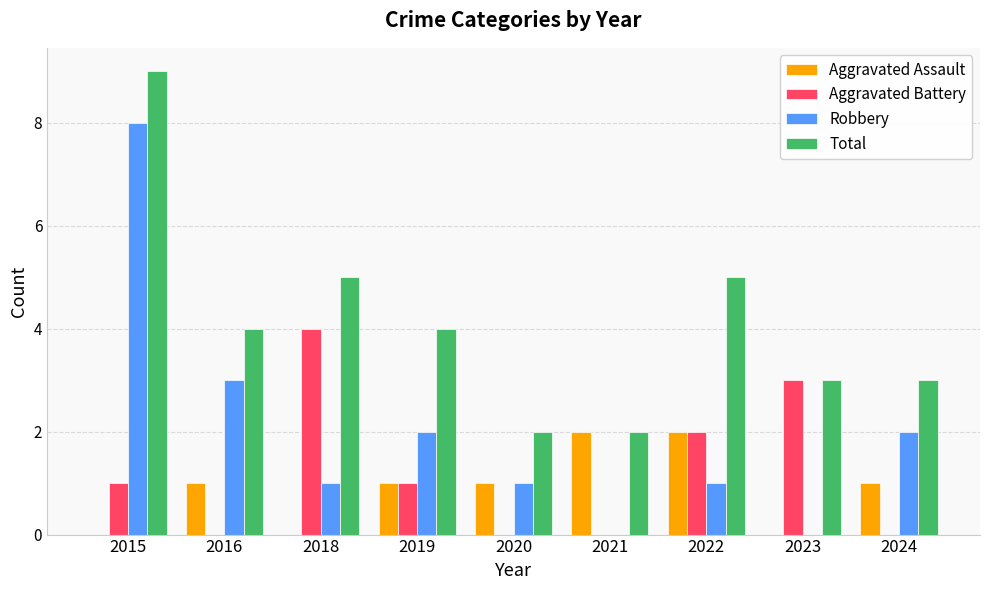

Reading left to right, what are all the values shown in this chart?

Aggravated Assault: 0	1	0	1	1	2	2	0	1
Aggravated Battery: 1	0	4	1	0	0	2	3	0
Robbery: 8	3	1	2	1	0	1	0	2
Total: 9	4	5	4	2	2	5	3	3